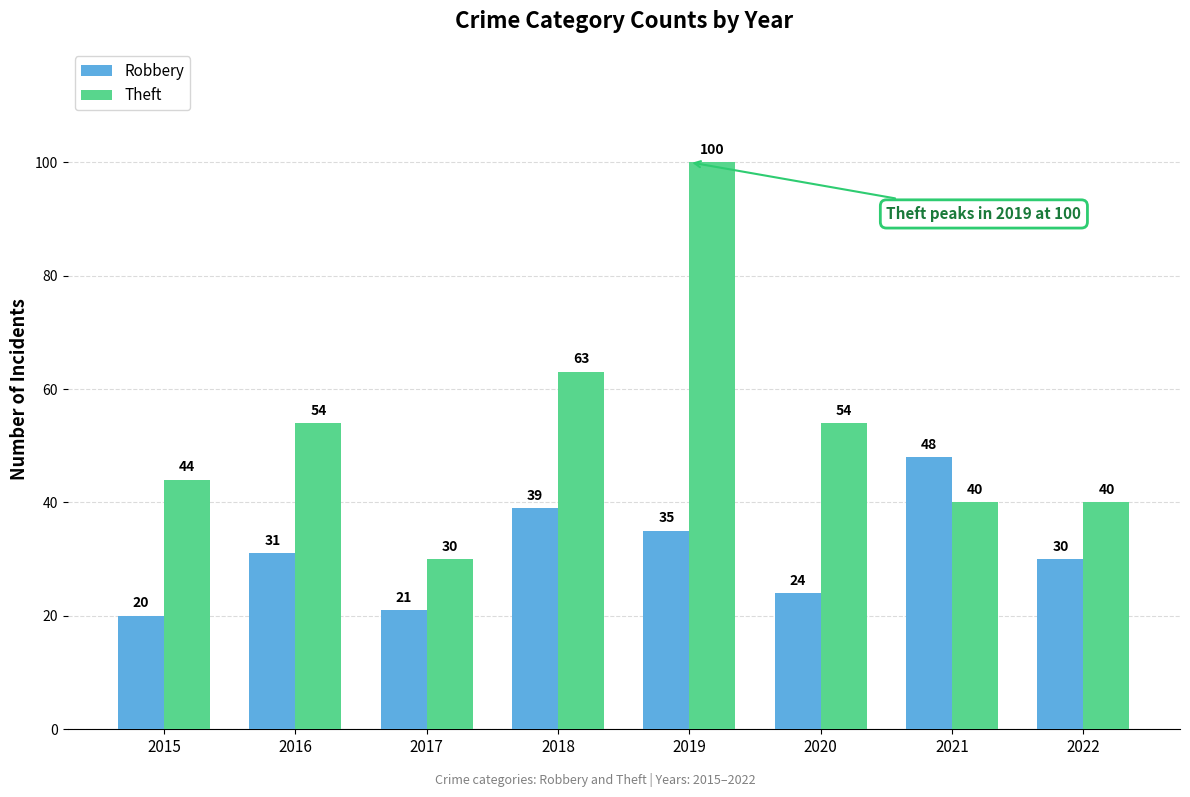

What is the difference between the Robbery values at 2017 and 2016?

10